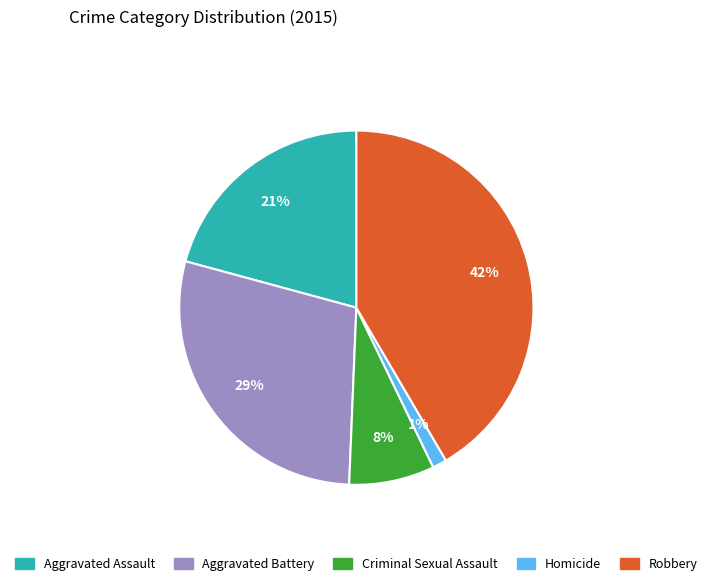

Which slice is the smallest?

Homicide